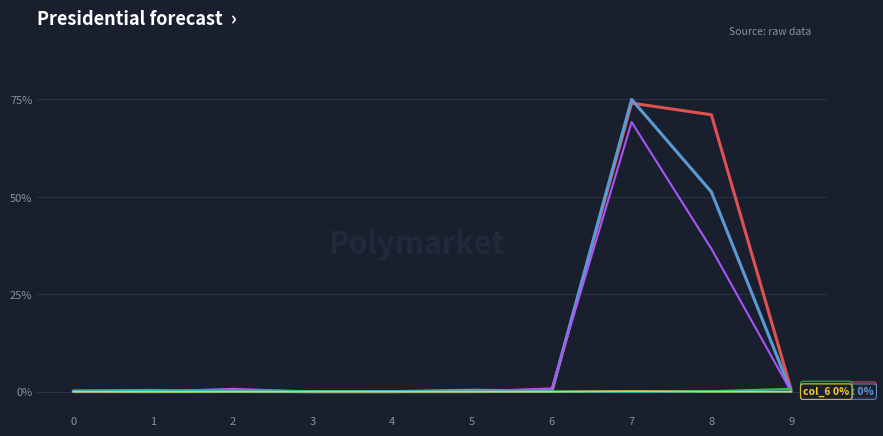

What is the maximum value shown in the chart?

75.0